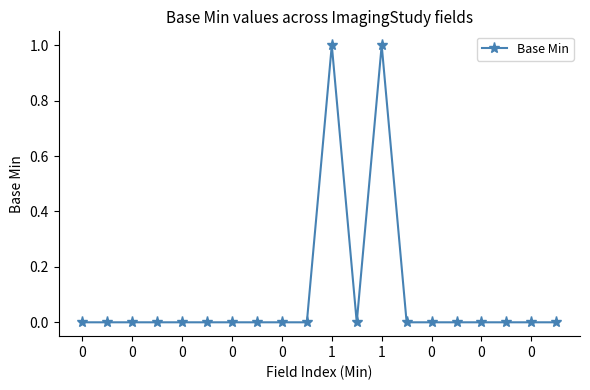

True or false: the data has more than 1 interior local peaks.

True